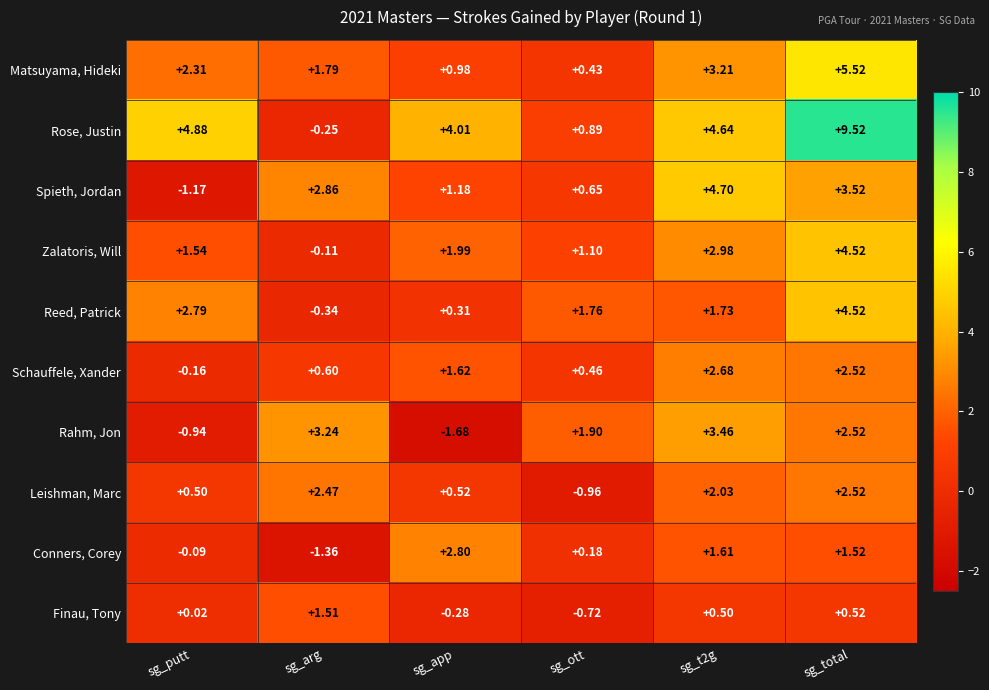

At sg_t2g, list the series in order from smallest to largest.

Finau, Tony, Conners, Corey, Reed, Patrick, Leishman, Marc, Schauffele, Xander, Zalatoris, Will, Matsuyama, Hideki, Rahm, Jon, Rose, Justin, Spieth, Jordan